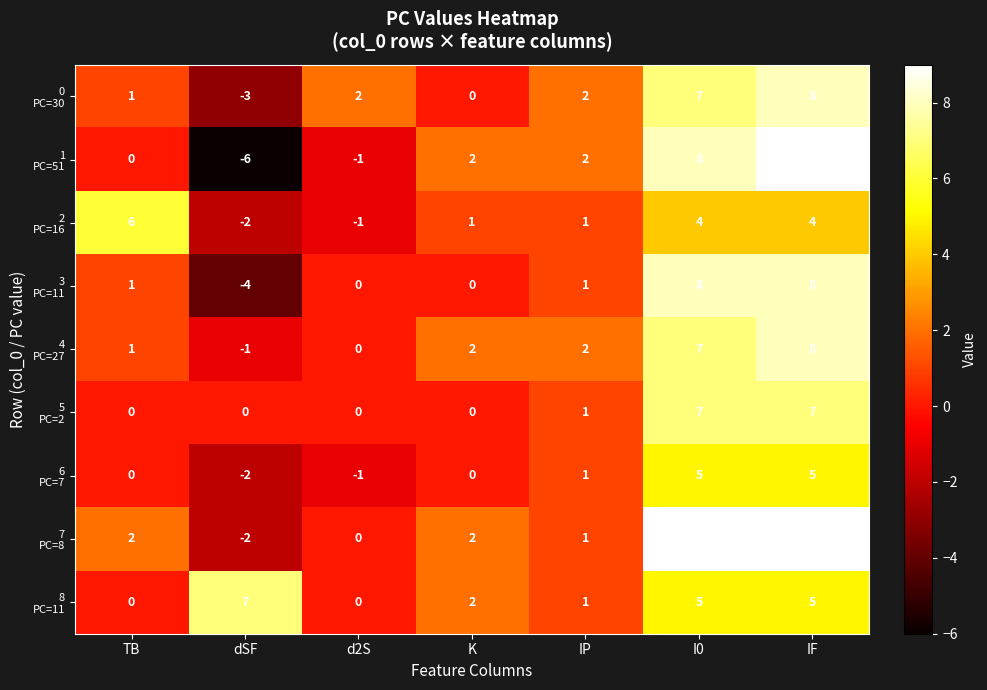

What is the spread (max minus min) of values at I0?

5